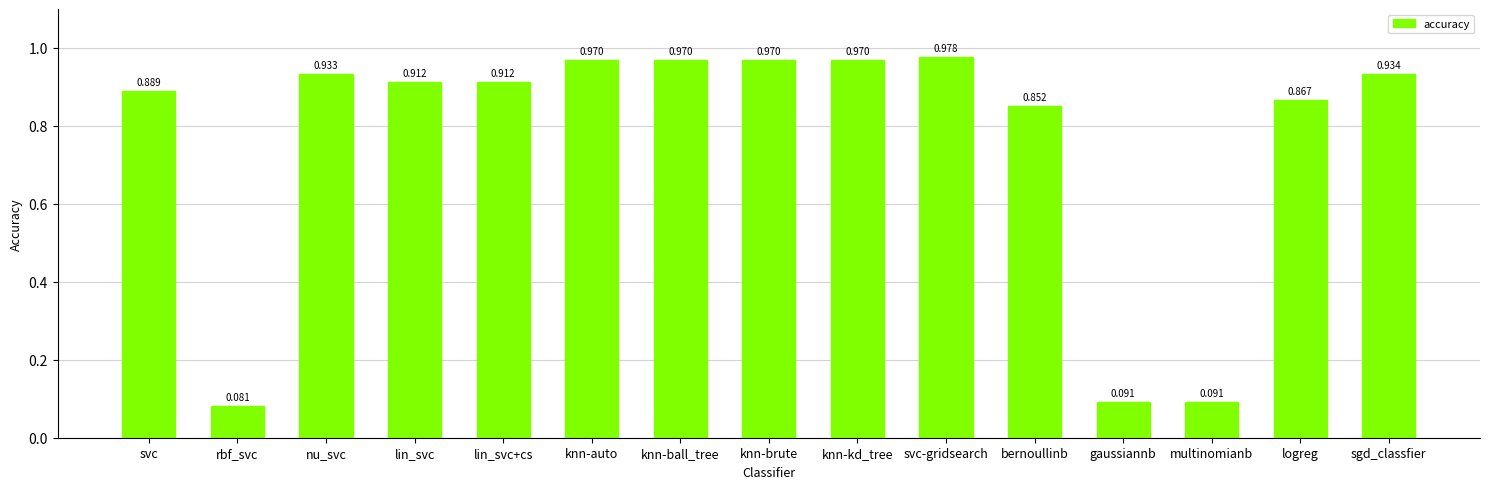

Which category has the highest value across all series?

svc-gridsearch